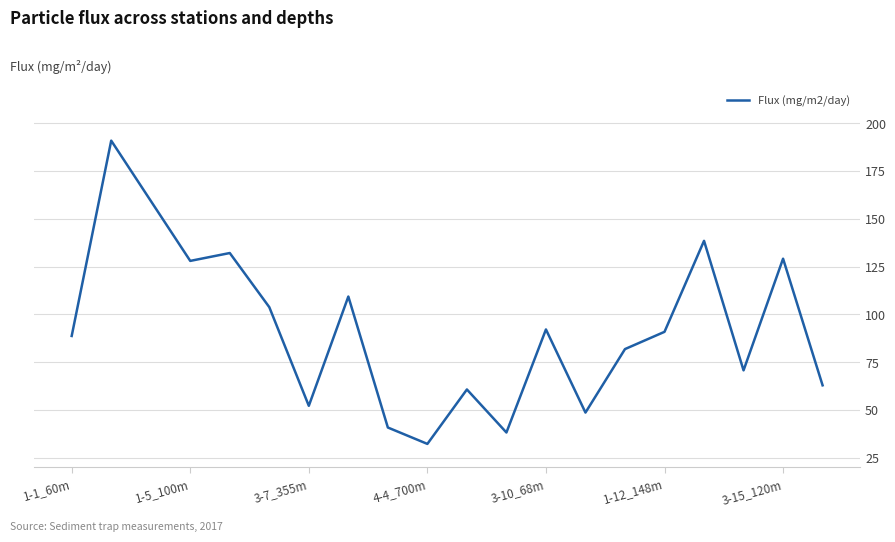

What is the smallest value displayed?

32.2